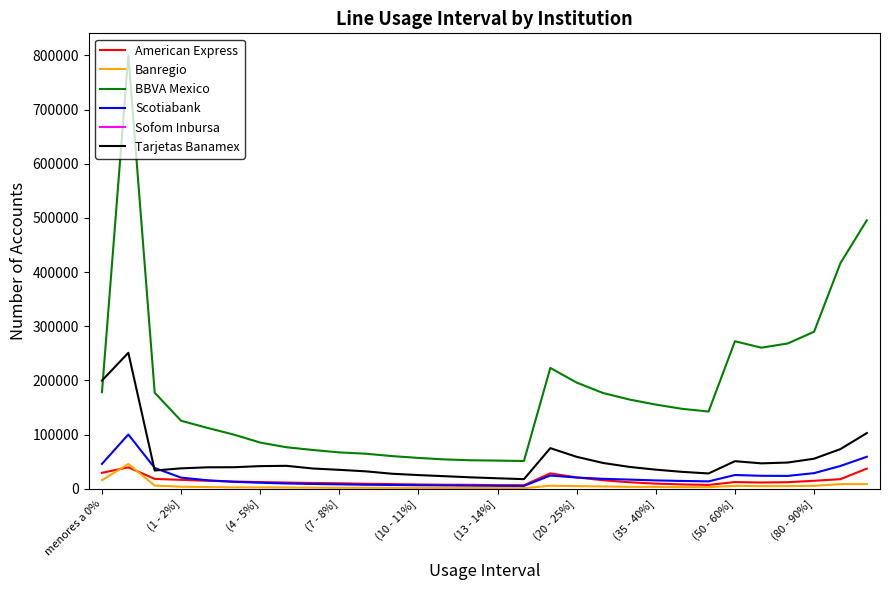

What is the maximum value for BBVA Mexico?

800750